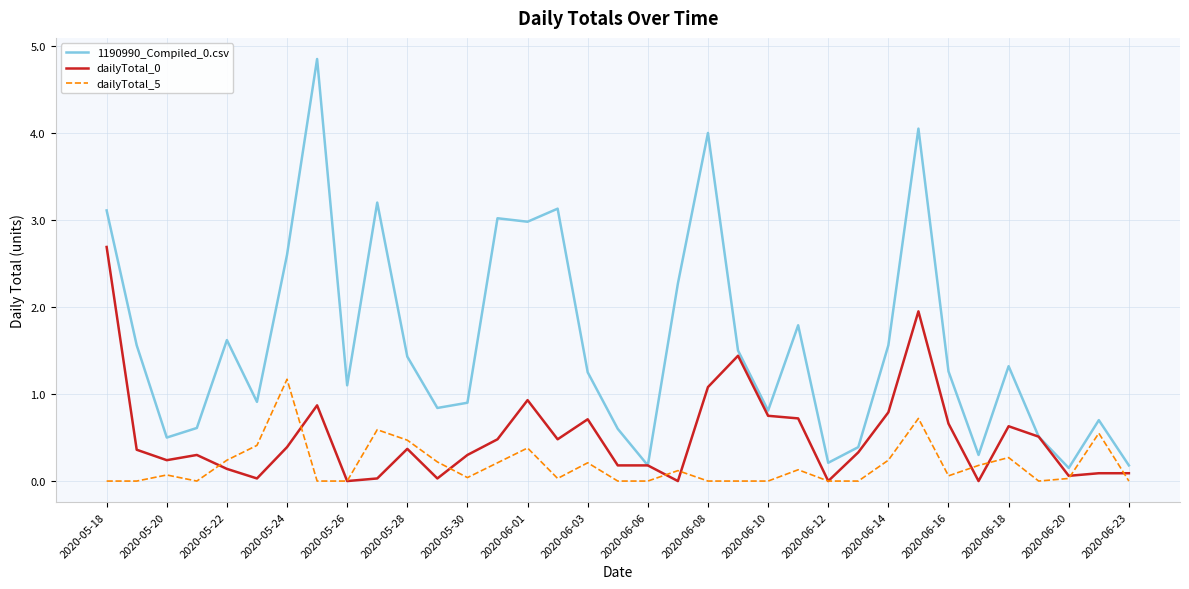

How many values in the 1190990_Compiled_0.csv series exceed 1?

20